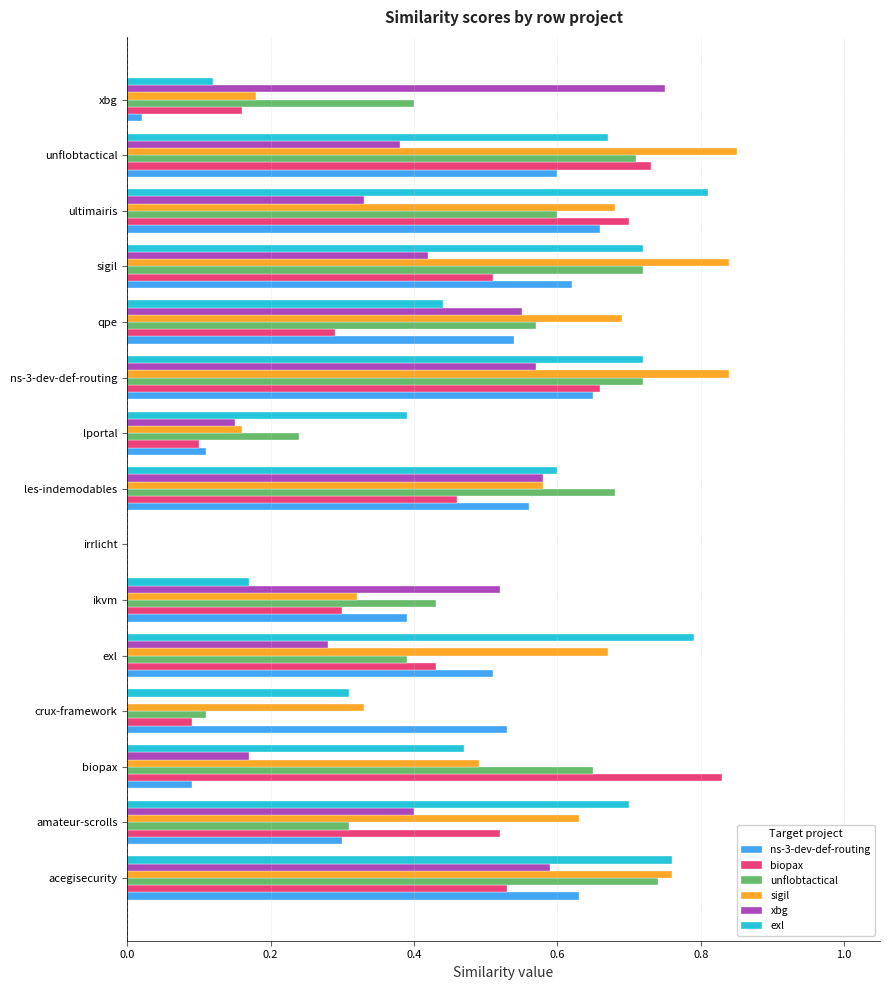

Where is unflobtactical nearest to the value 0?

irrlicht